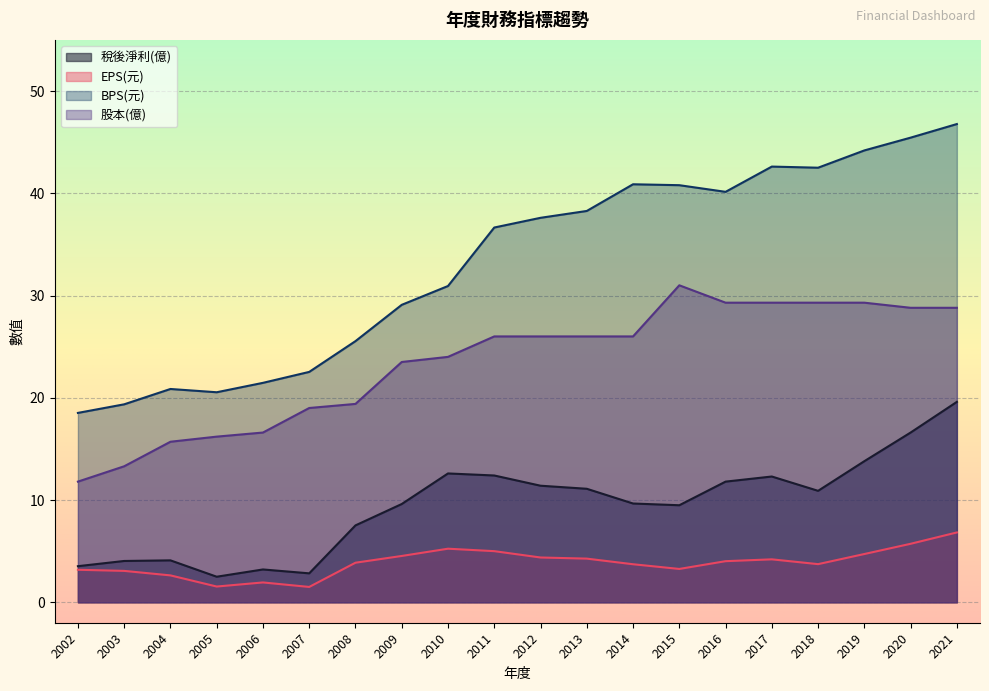

What is the sum of the EPS(元) values at 2012 and 2018?

8.1